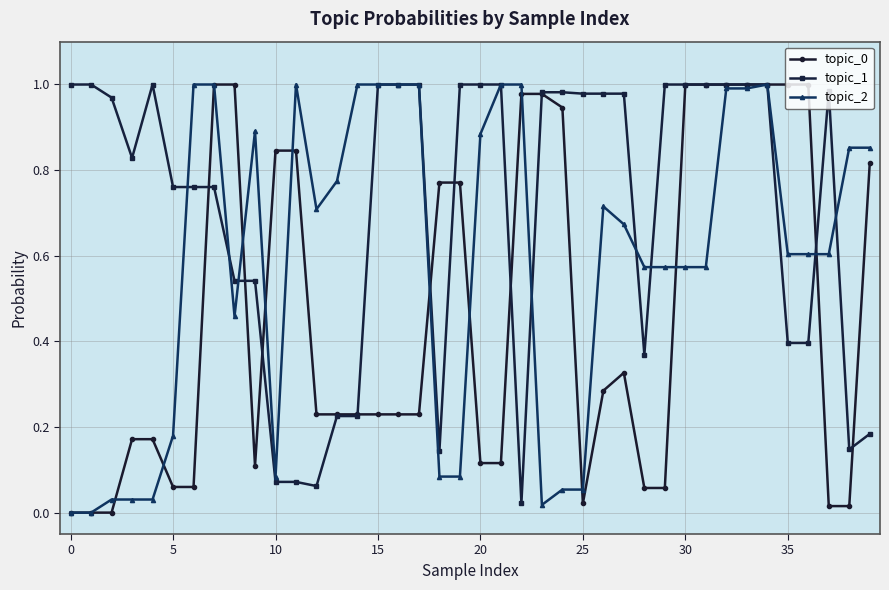

Which series has the largest total across all categories?

topic_1